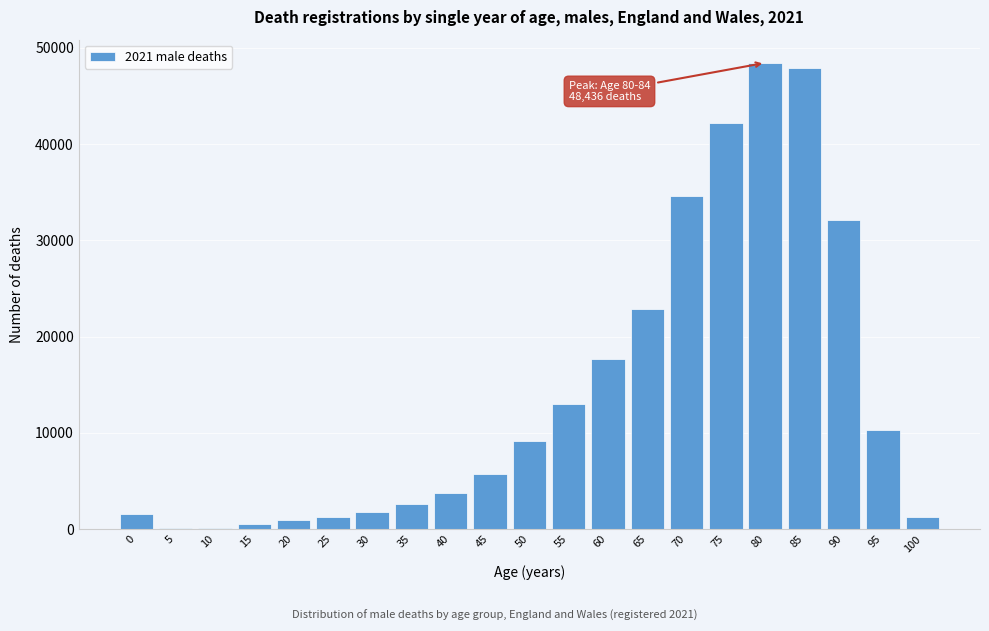

Is it true that the value at 85 is 47940?

True